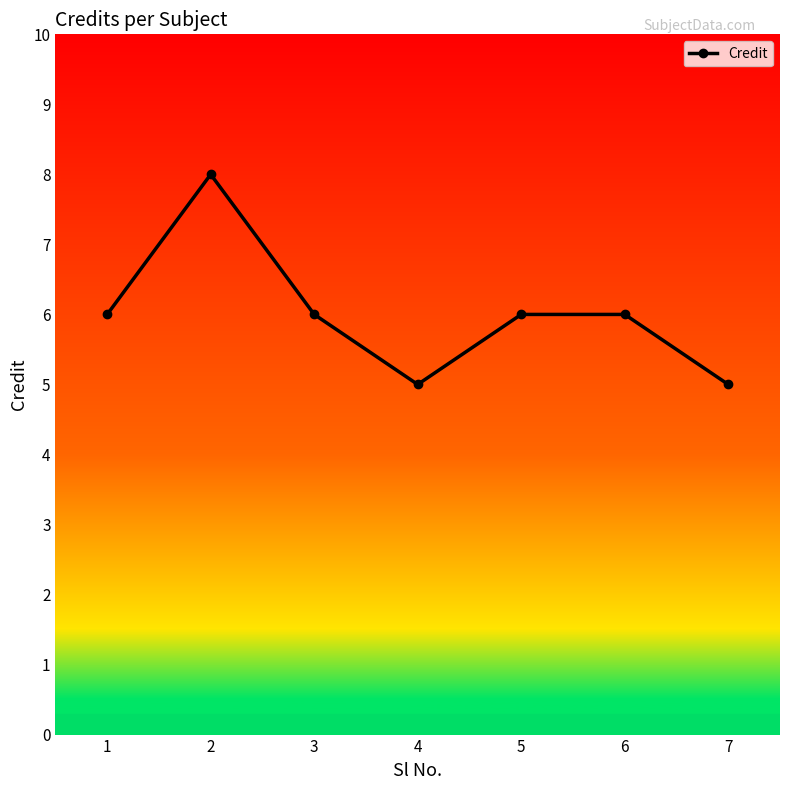

True or false: there are more than 2 points higher than both neighbors.

False